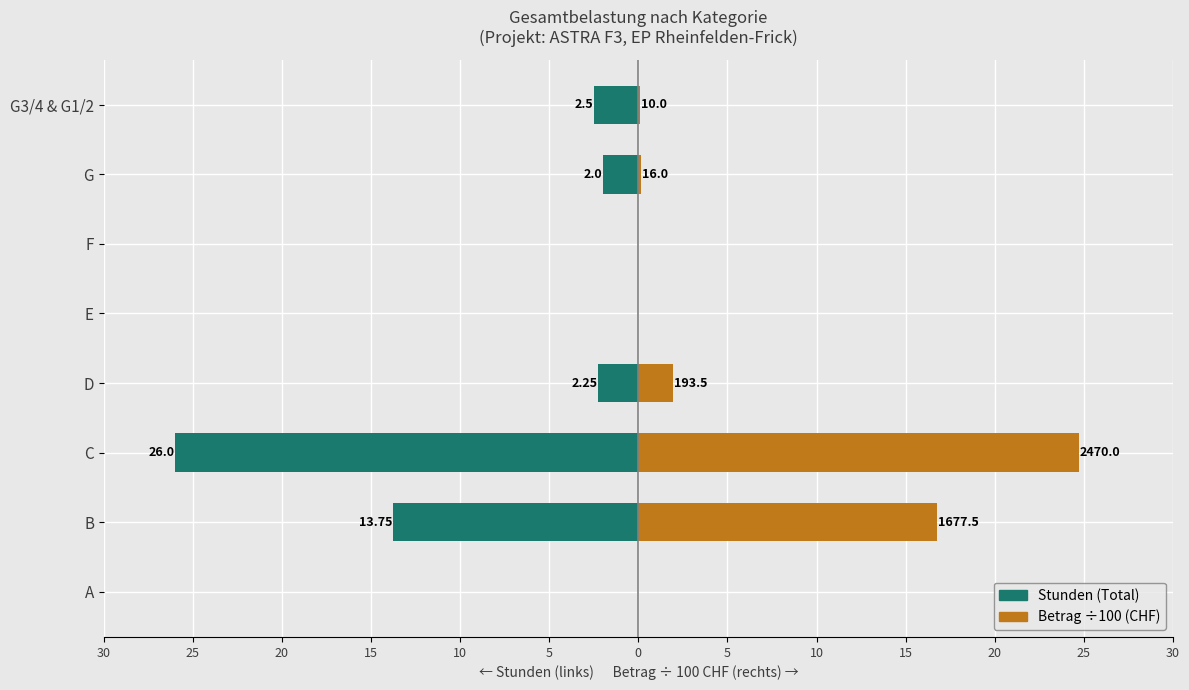

Between A and G3/4 & G1/2, which is larger?

A